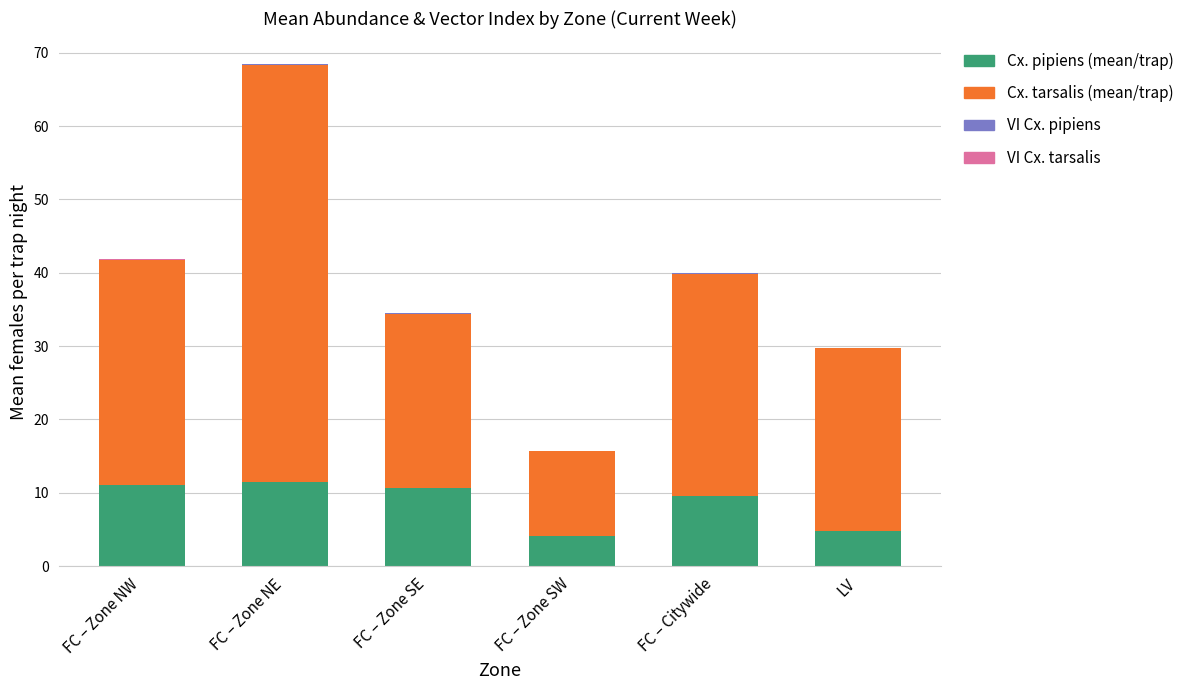

How many series are shown in this chart?

4